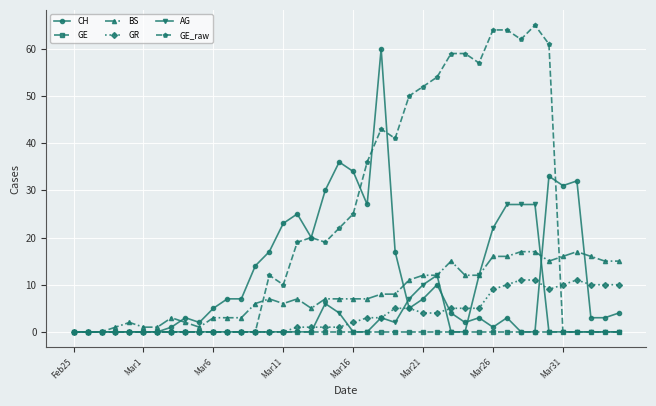

Which series has the widest spread of values?

GE_raw